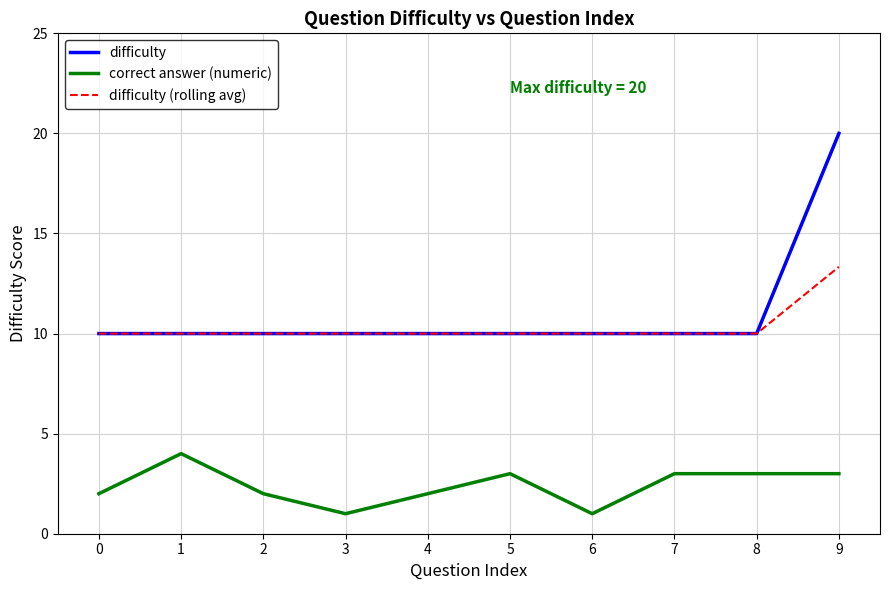

The value of difficulty at 2 is 10.0. True or false?

True